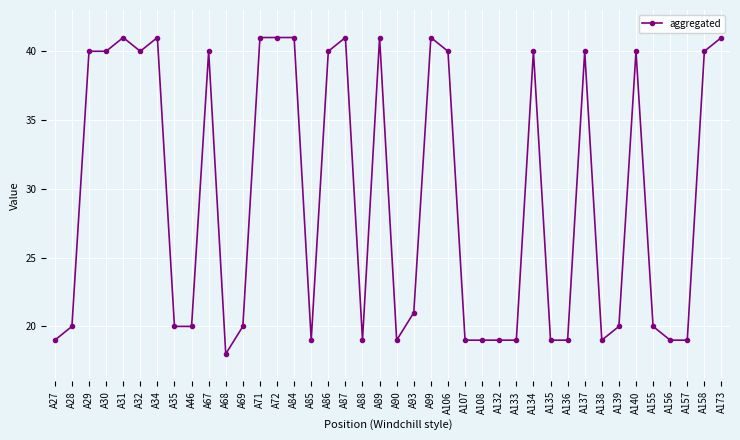

What is the minimum value shown in the chart?

18